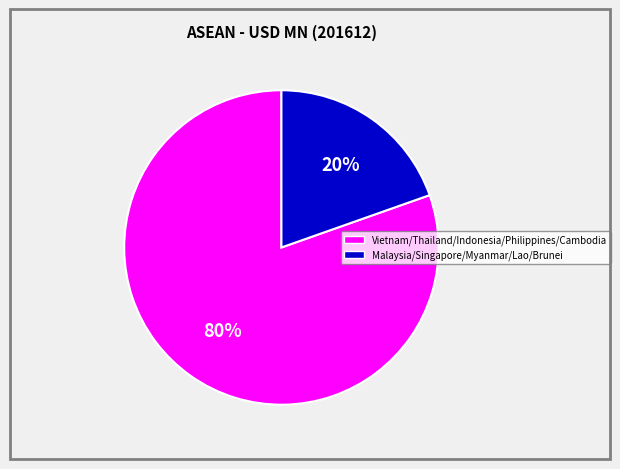

To the nearest percent, what is the average slice percentage?

50%